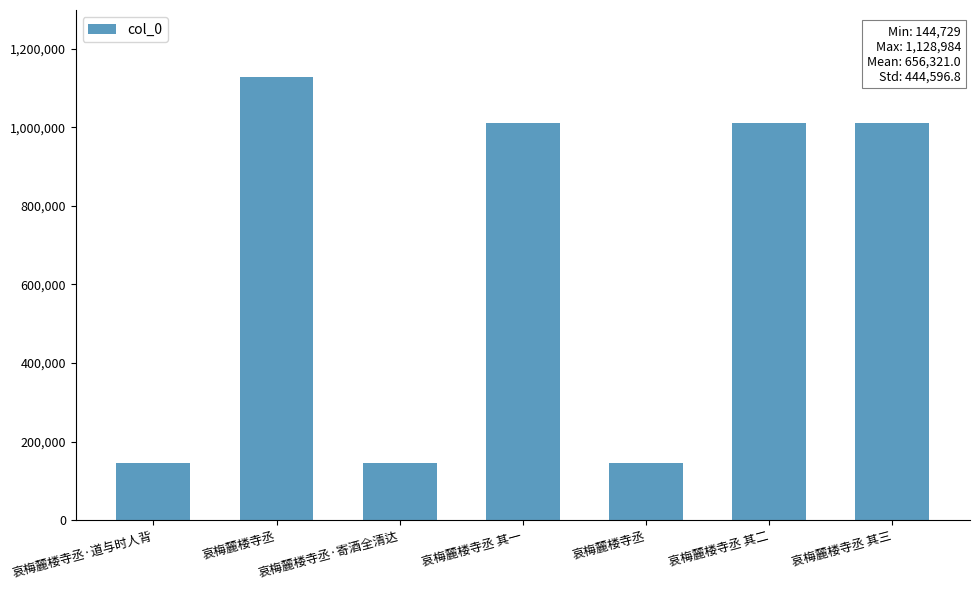

What is the label of the 4th bar from the right?

哀梅麓楼寺丞 其一